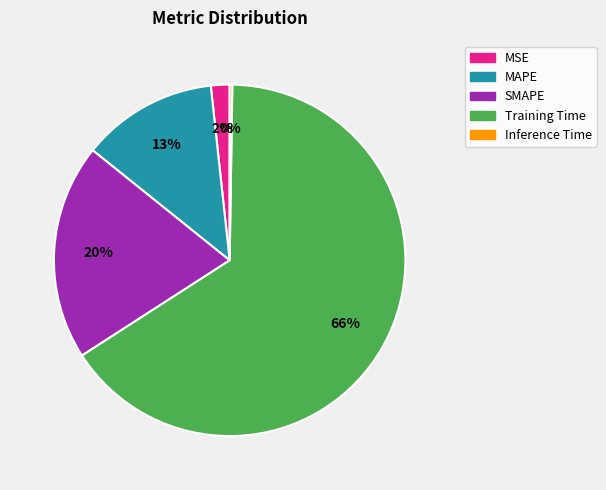

Which slice represents more than half of the pie?

Training Time